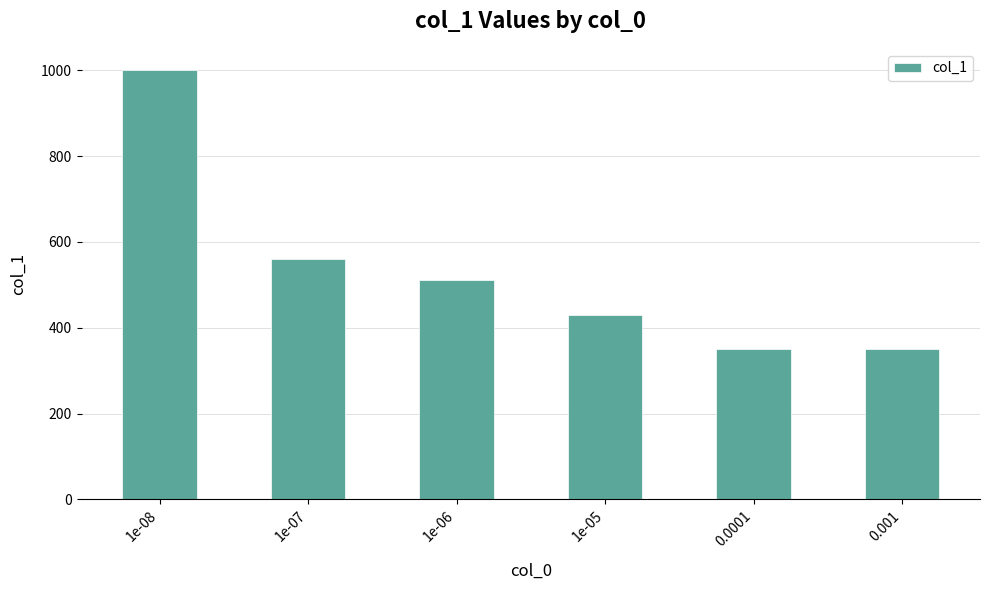

What is the maximum value shown in the chart?

1000